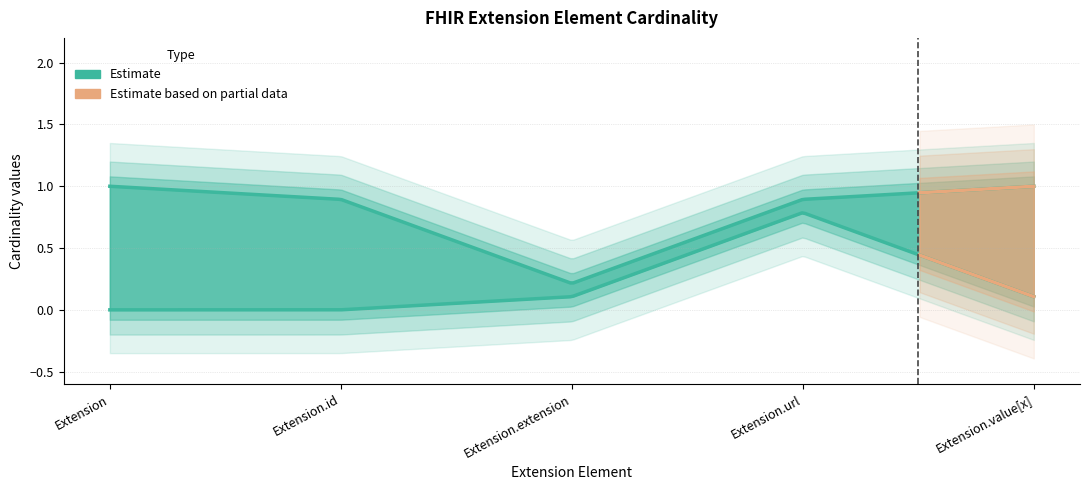

True or false: min_cardinality has a value of 0 at Extension.id.

True